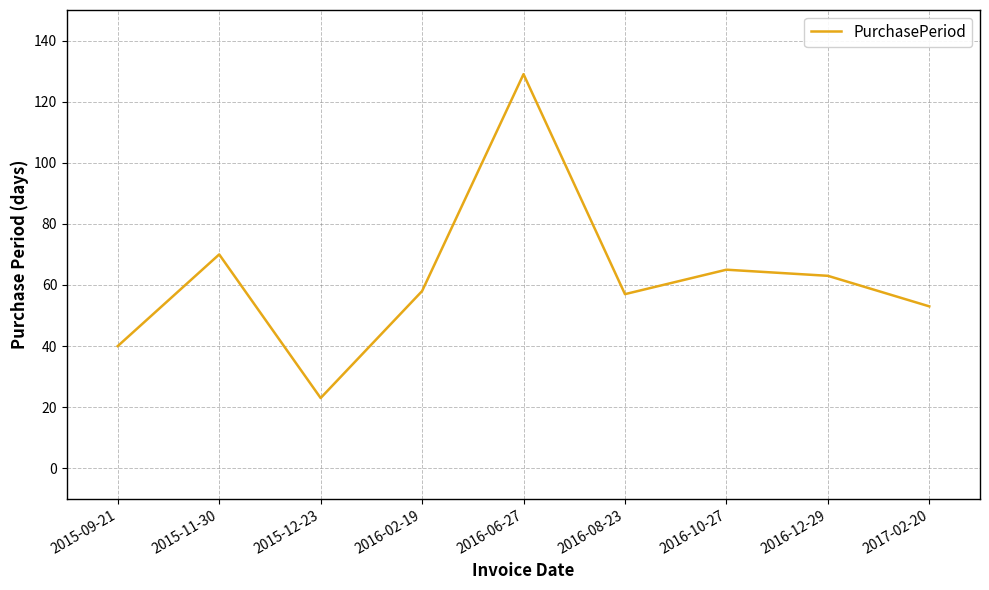

How many interior local peaks (higher than both neighbors) does the data have?

3